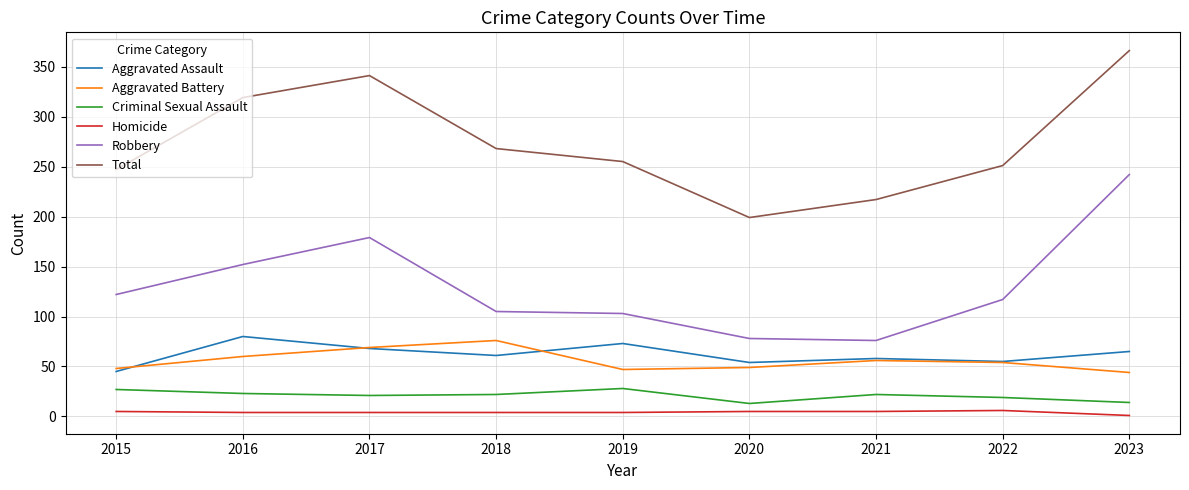

Which series changed the most between 2019 and 2023?

Robbery